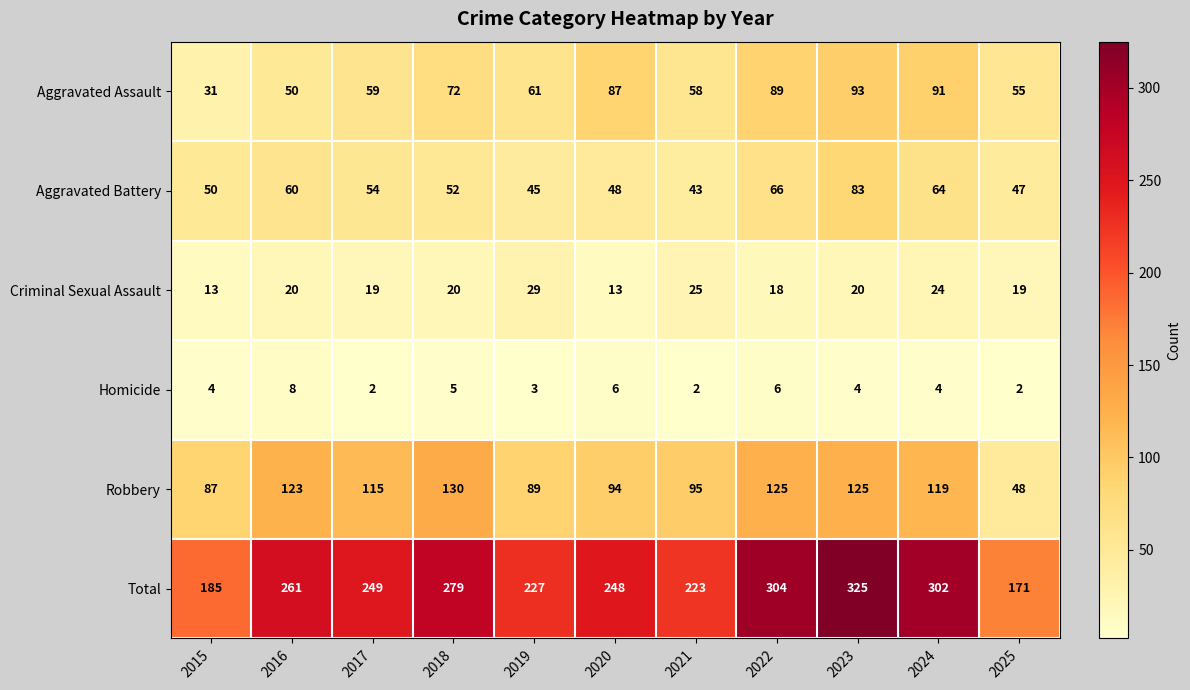

At how many categories does at least one series exceed 139?

11